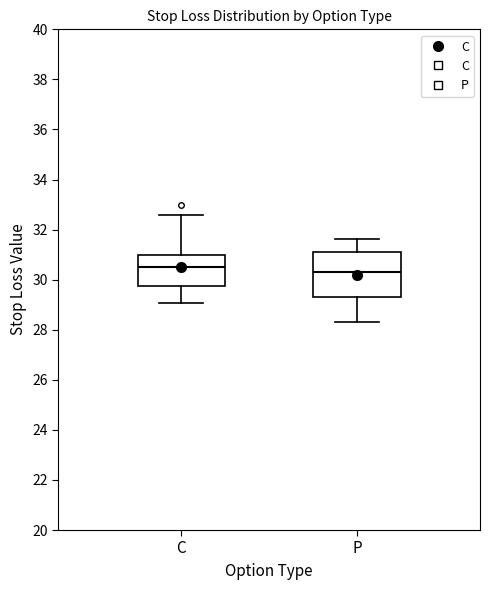

Which box is the tallest, from its lower edge to its upper edge?

P